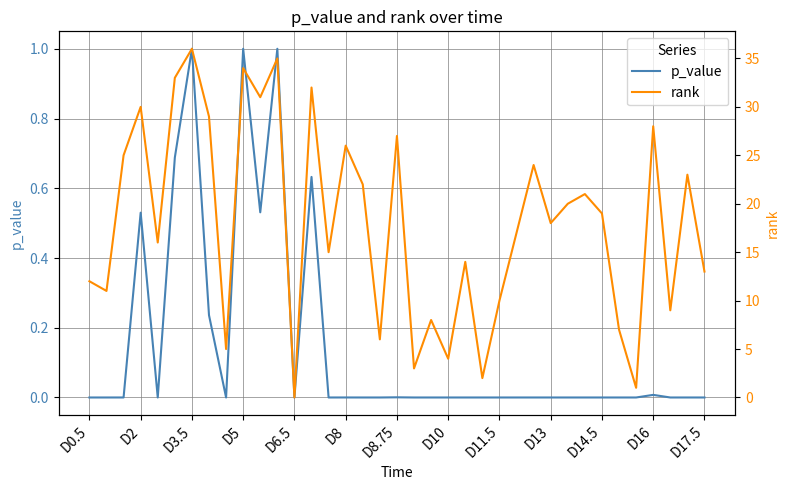

In rank, how many points are higher than both neighbors (excluding endpoints)?

13